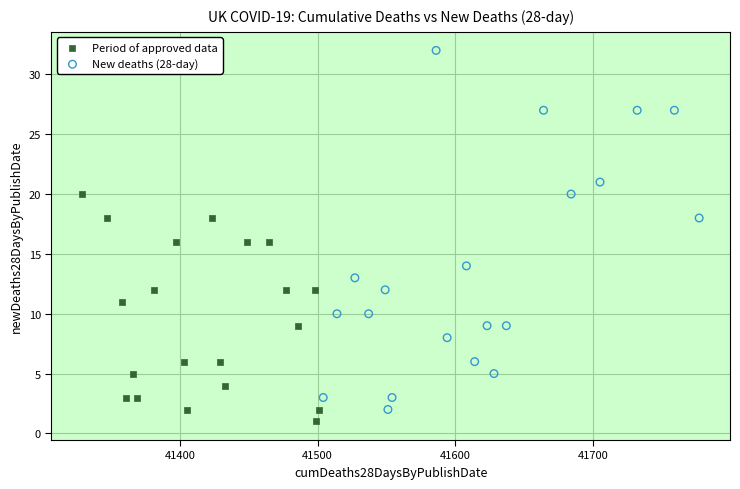

Which series contains the highest Y value?

New deaths (28-day)